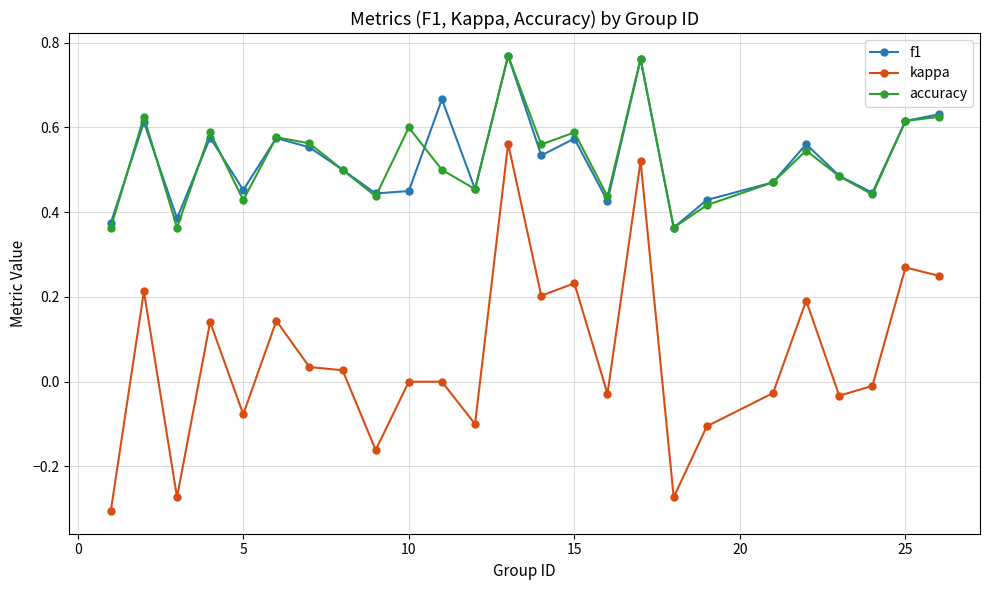

Which series has the widest spread of values?

kappa